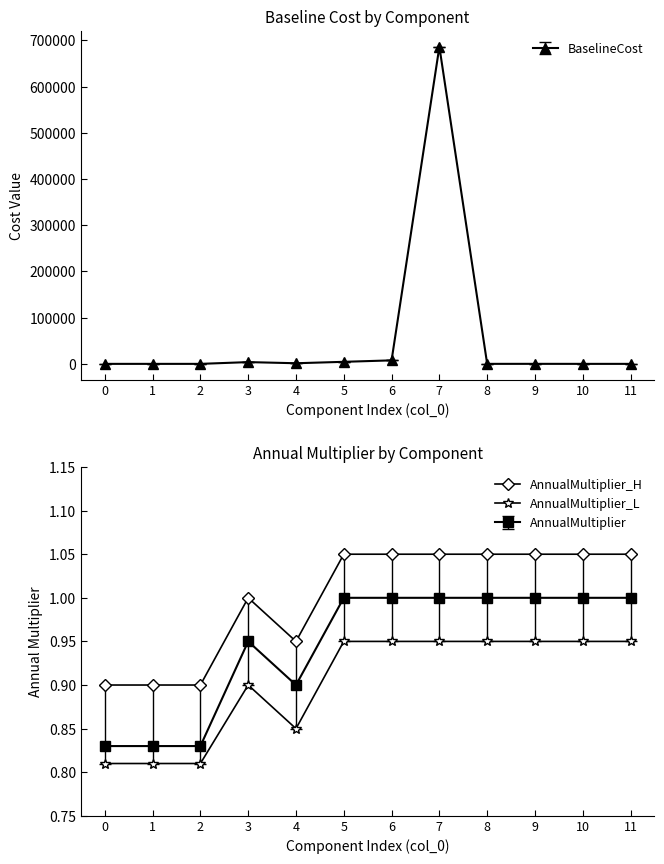

True or false: AnnualMultiplier_H and AnnualMultiplier intersect in this chart.

False